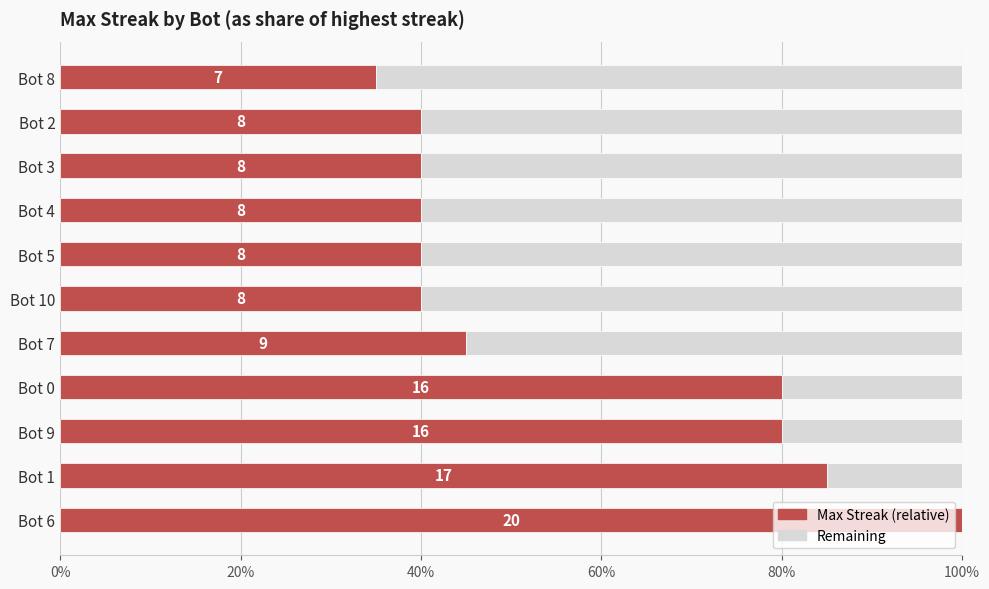

What are all the series names shown in the legend?

Max Streak (relative), Remaining